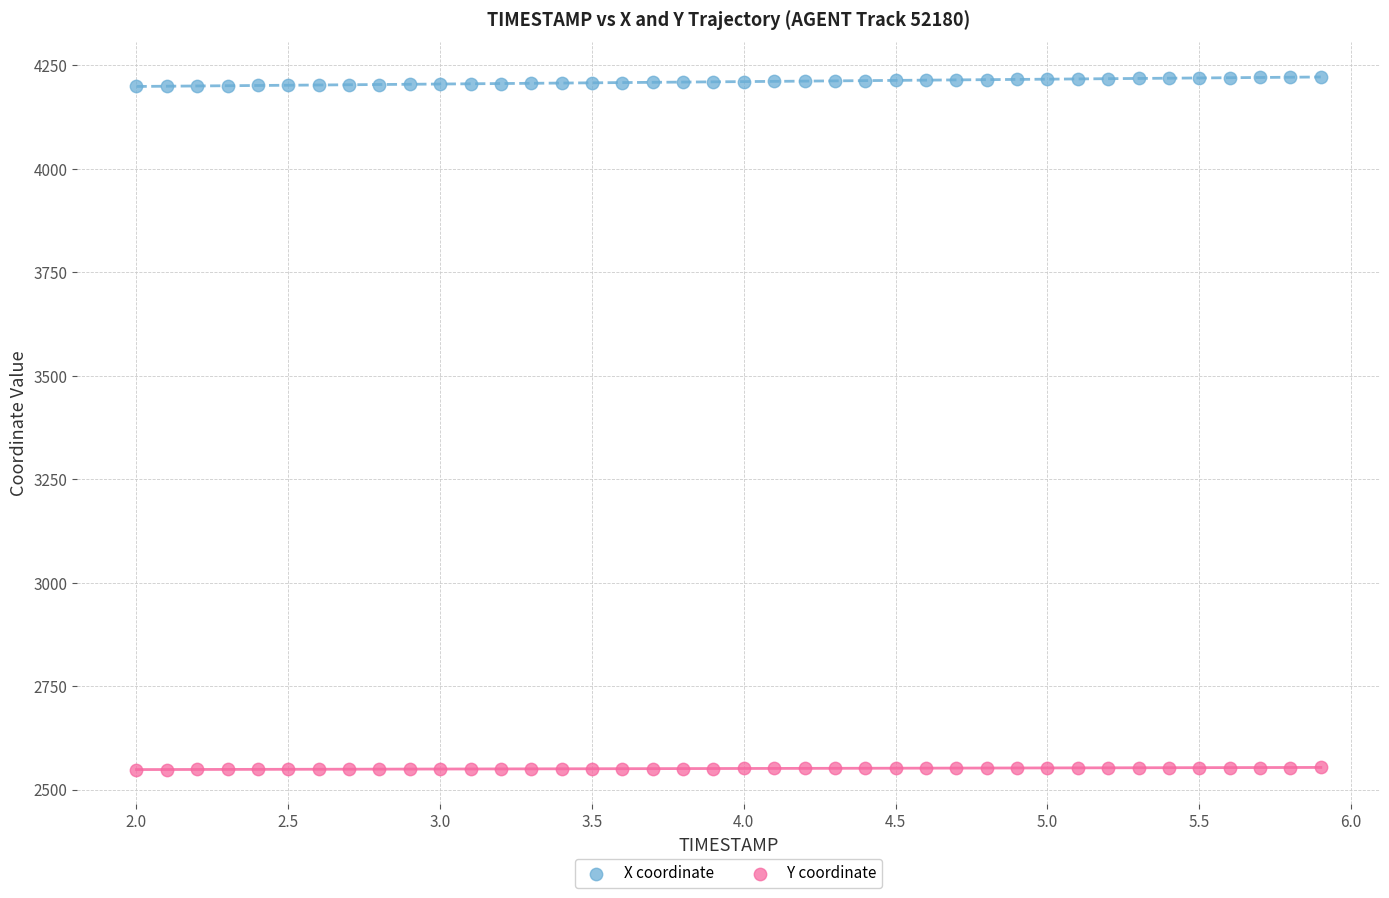

Which series reaches the maximum Y coordinate?

X coordinate